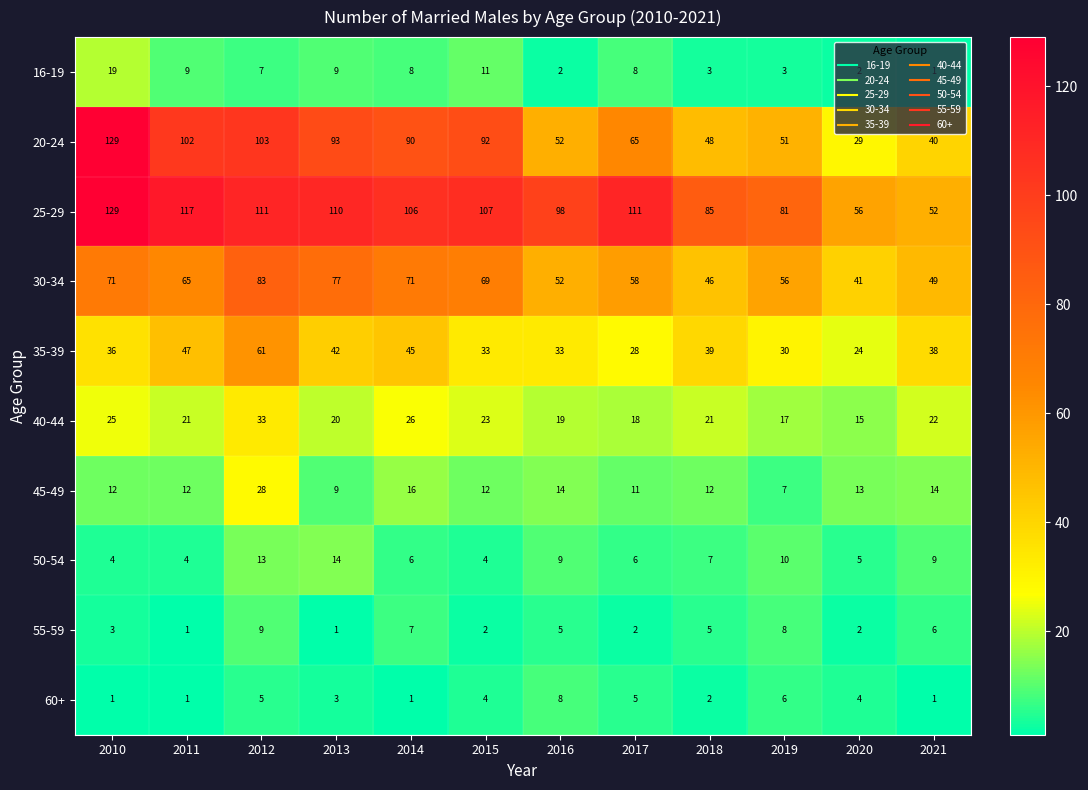

True or false: 16-19 has a value of 3 at 2019.

True